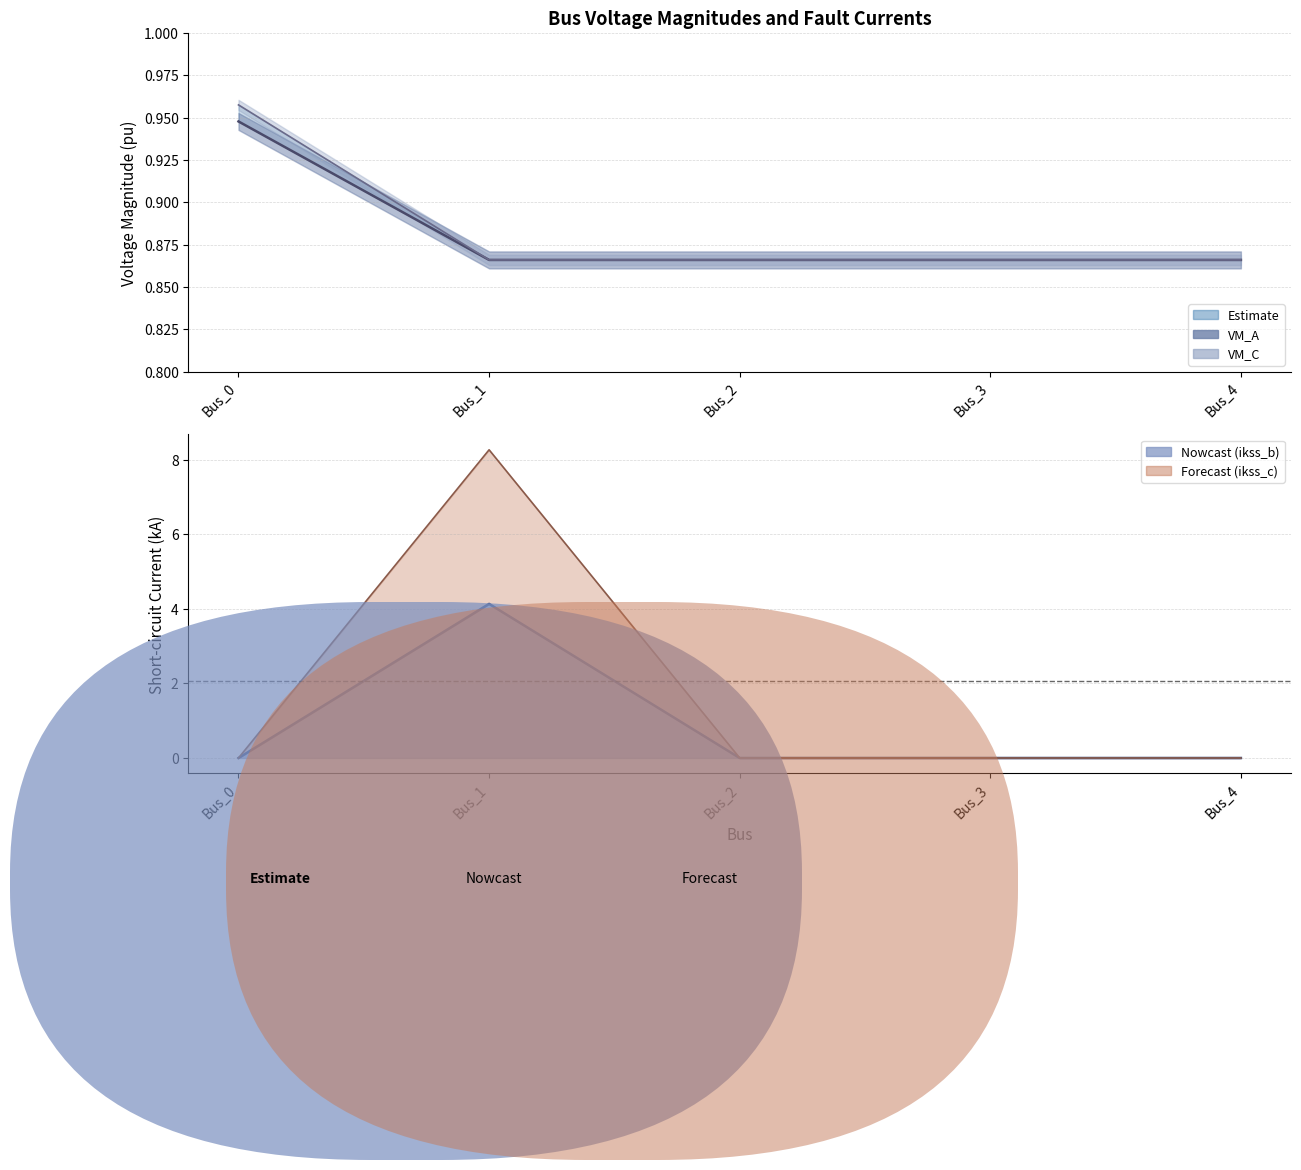

True or false: pf_vm_c_pu (line) has more than 1 interior local peaks.

False